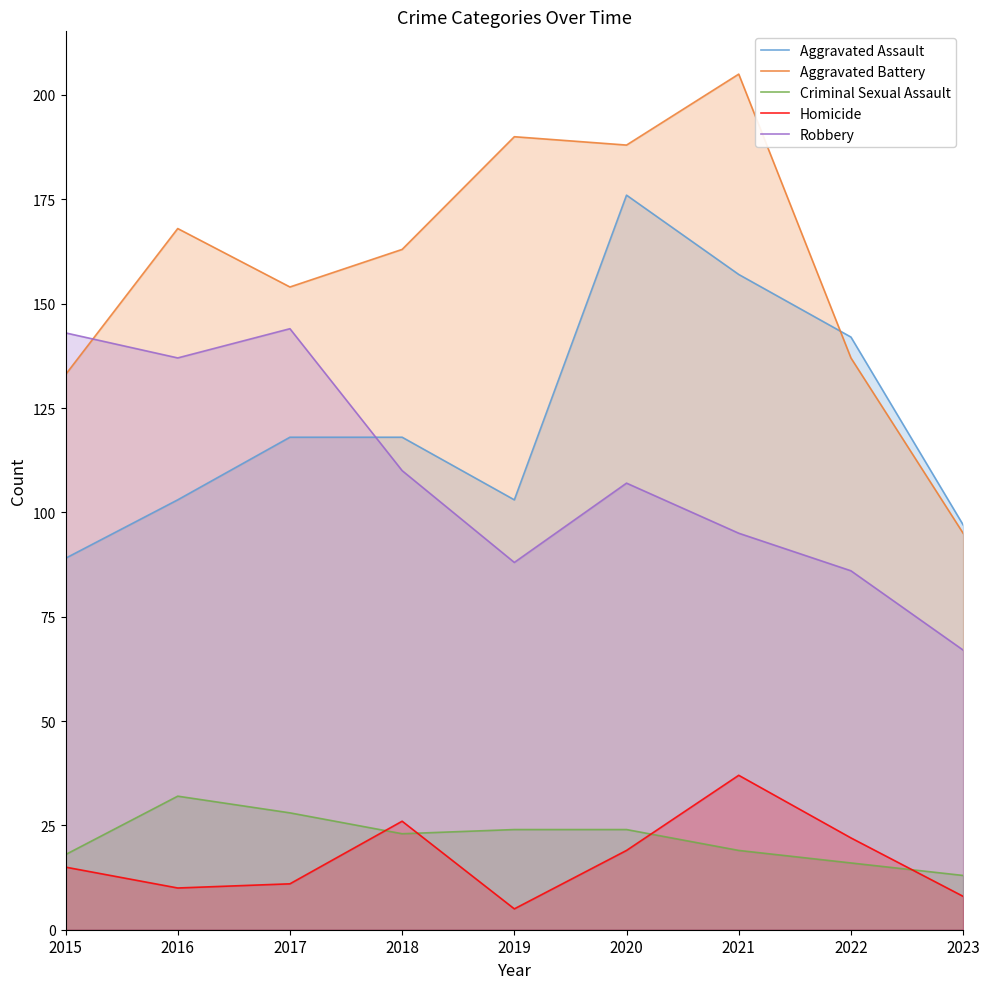

What is the lowest value of the Aggravated Battery series?

95